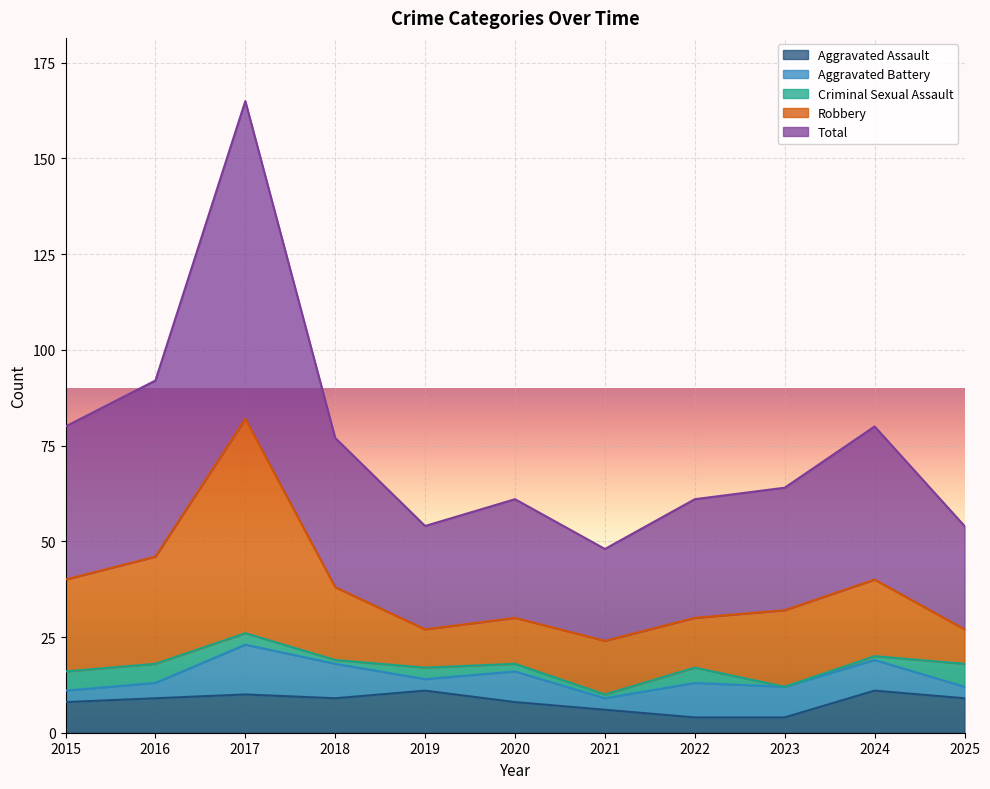

At which category does the chart reach its peak across all series?

2017